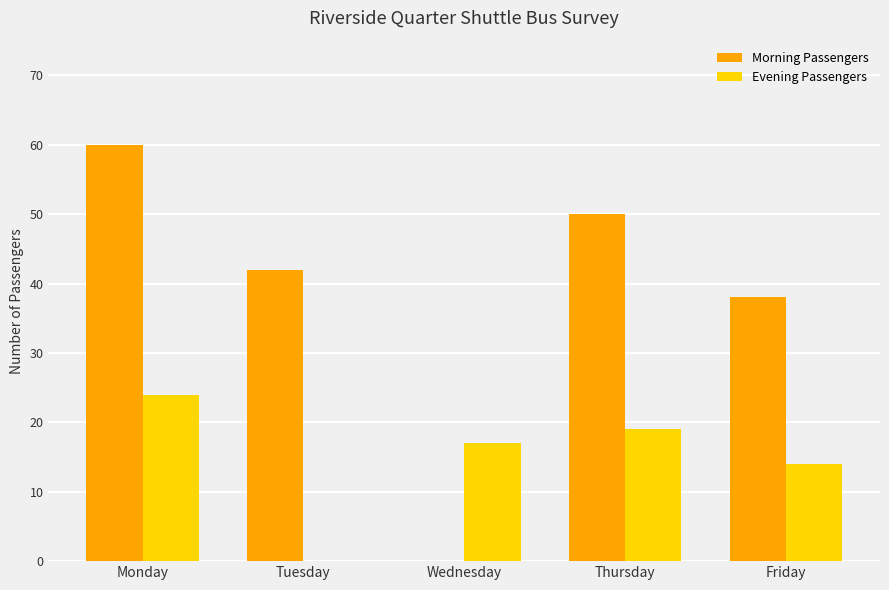

Count the number of categories in the chart.

5